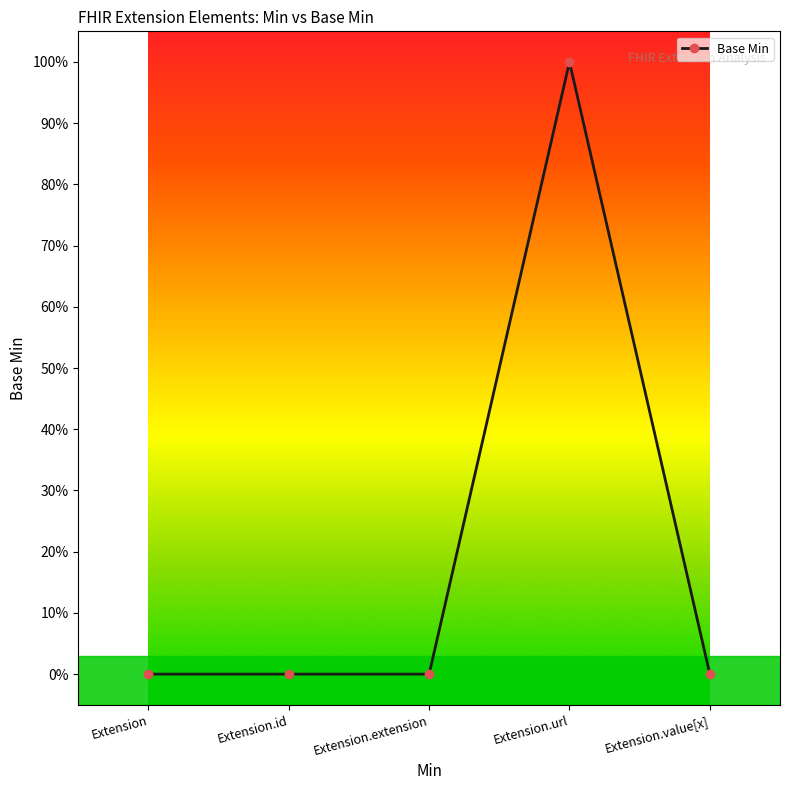

List the labels in order of value, smallest first.

Extension, Extension.id, Extension.extension, Extension.value[x], Extension.url